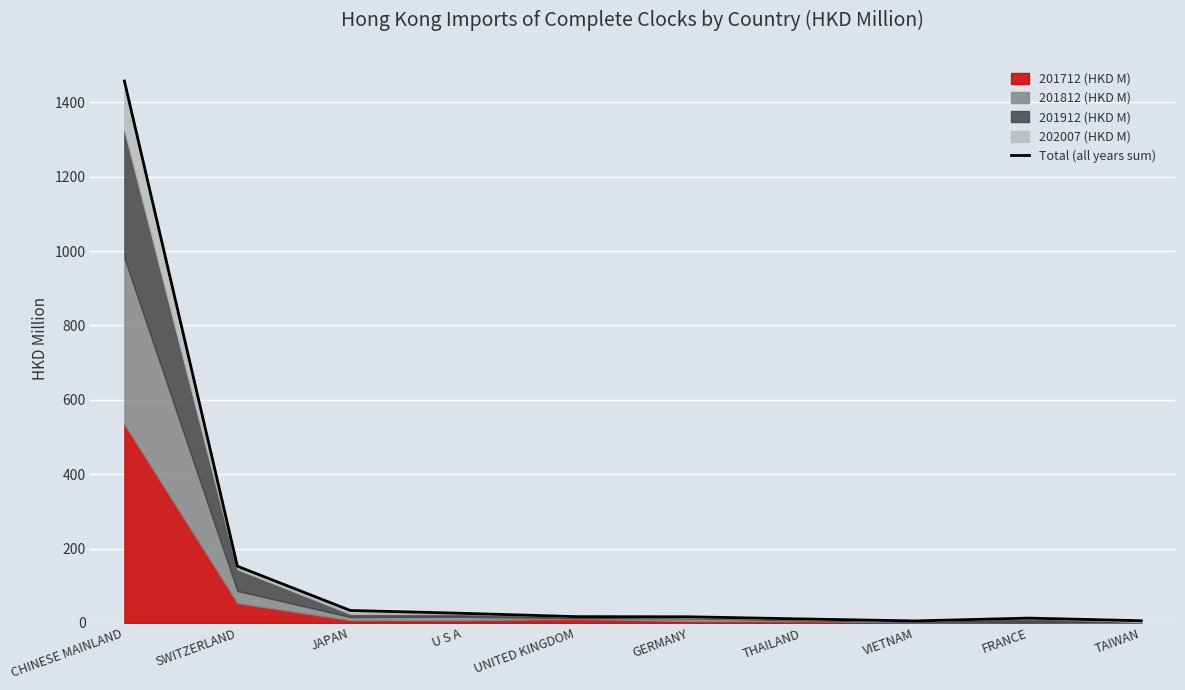

What position from the right is THAILAND?

4